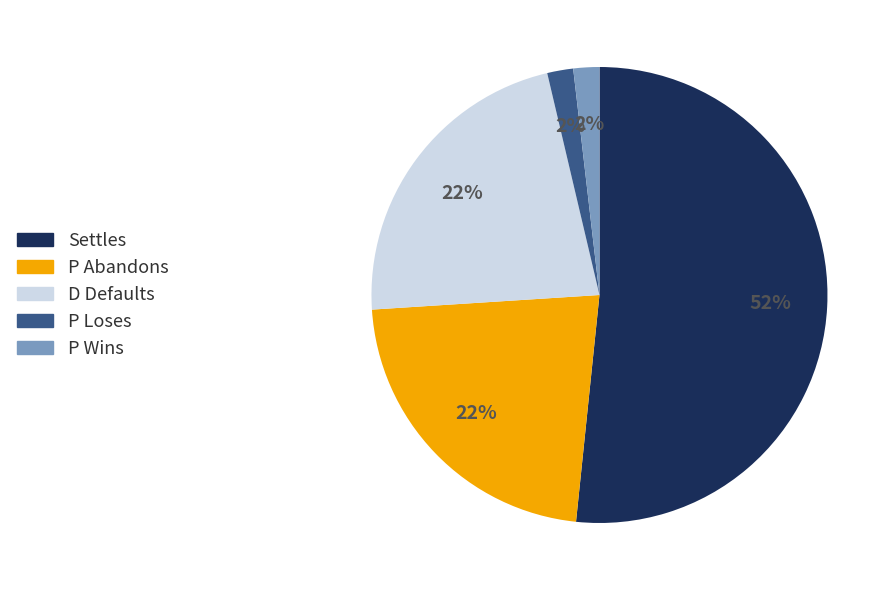

To the nearest percent, what is the combined percentage of Settles and P Abandons?

74%